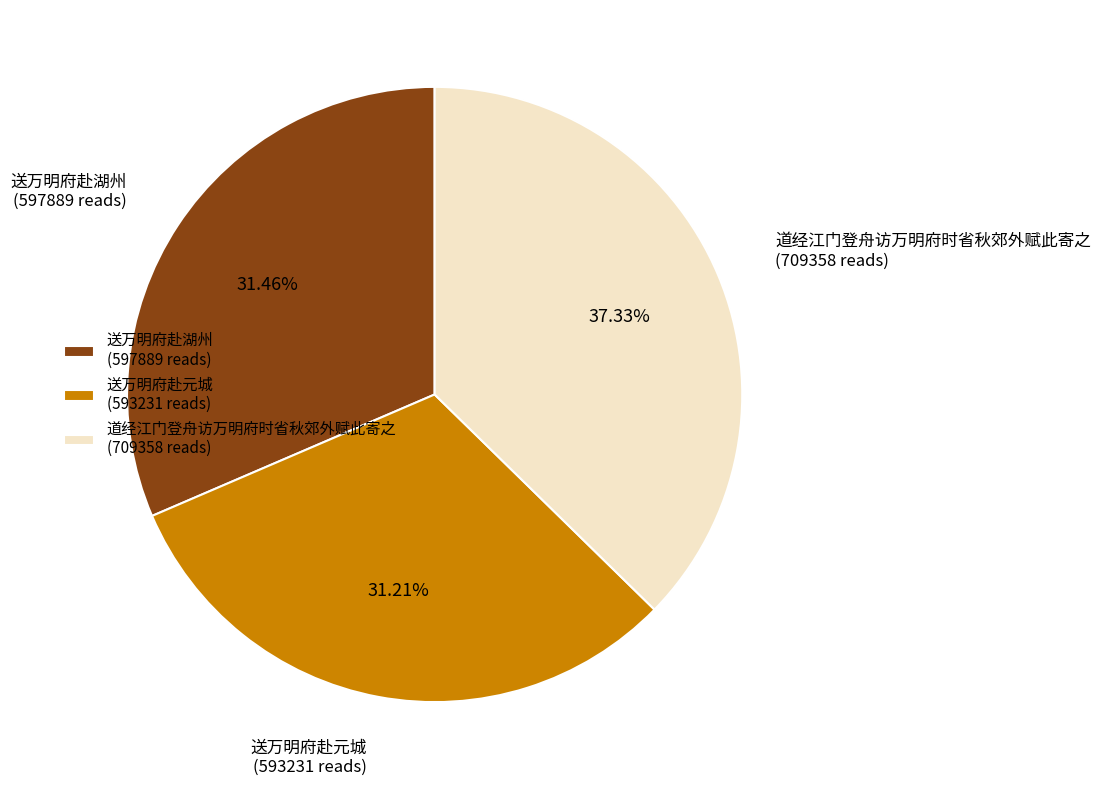

Which has a higher value, 道经江门登舟访万明府时省秋郊外赋此寄之 (709358 reads) or 送万明府赴元城 (593231 reads)?

道经江门登舟访万明府时省秋郊外赋此寄之 (709358 reads)